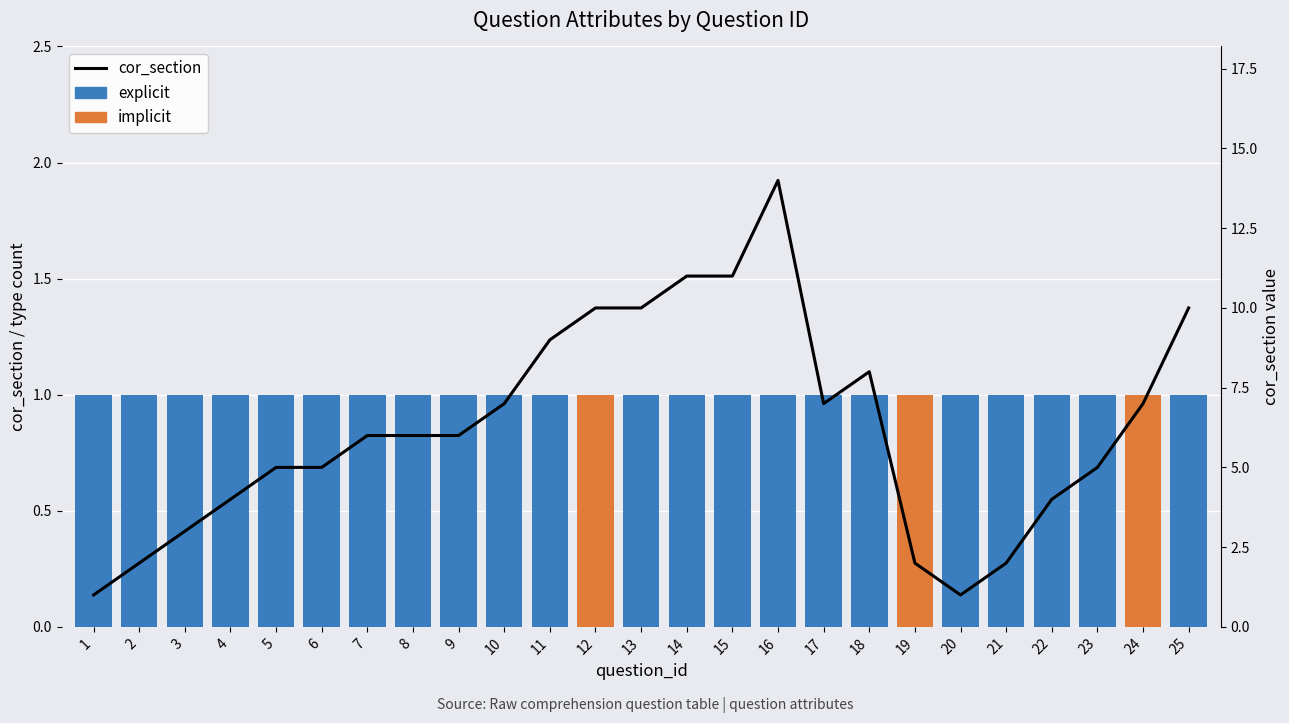

What are all the series names shown in the legend?

explicit, implicit, cor_section